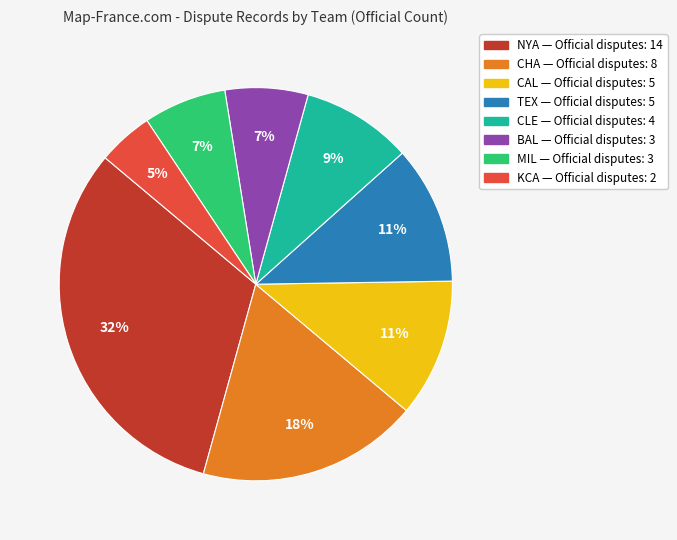

Combined, do CLE and MIL account for over 50%?

No